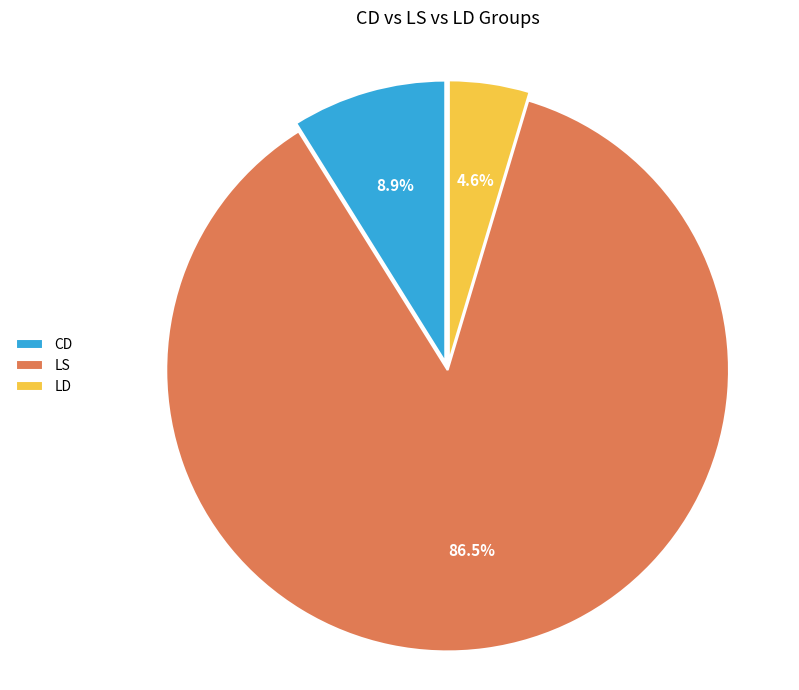

Between CD and LD, which is larger?

CD